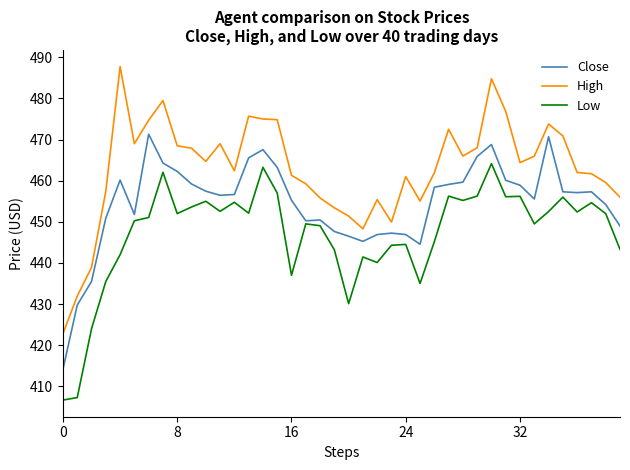

Rank the series by their average value, from lowest to highest.

Low, Close, High